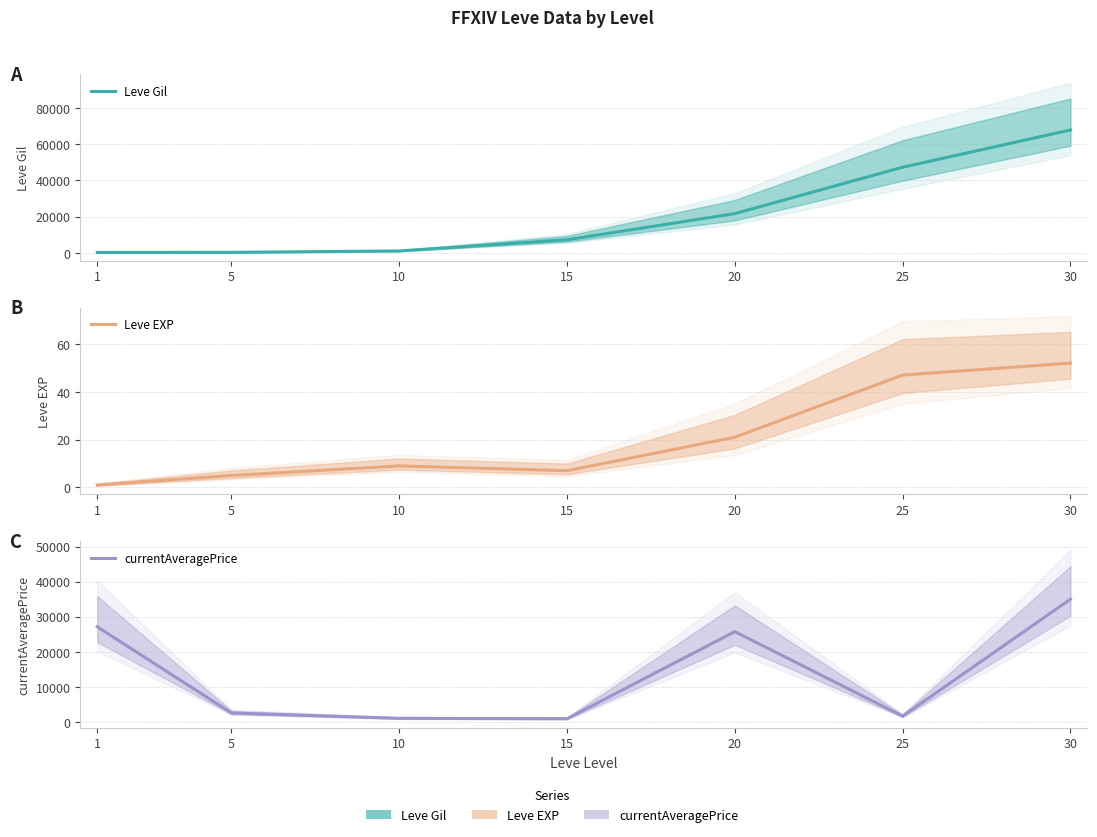

At 30, list the series in order from smallest to largest.

Leve EXP, currentAveragePrice, Leve Gil